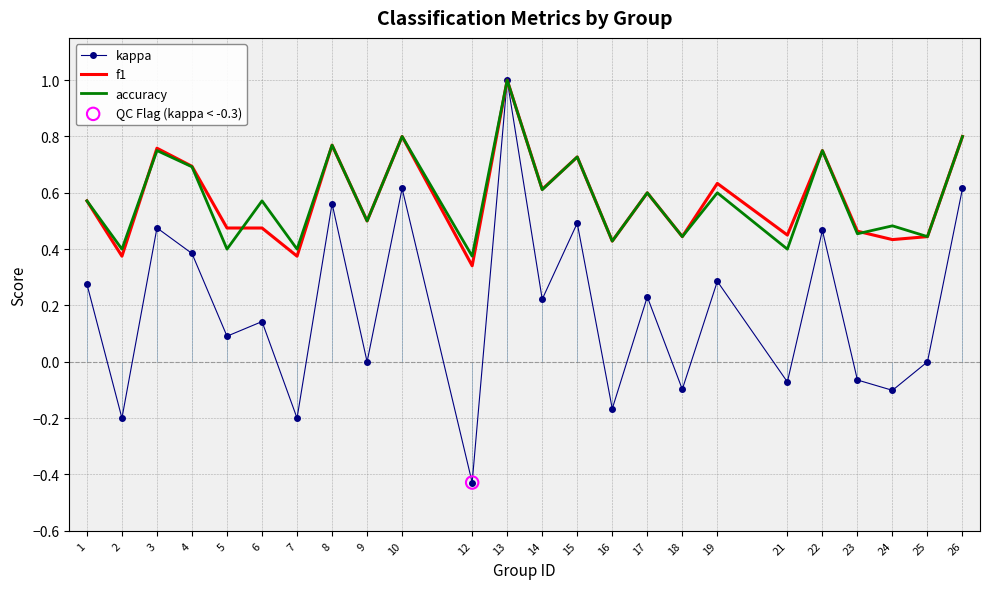

Which series reaches the minimum Y coordinate?

kappa